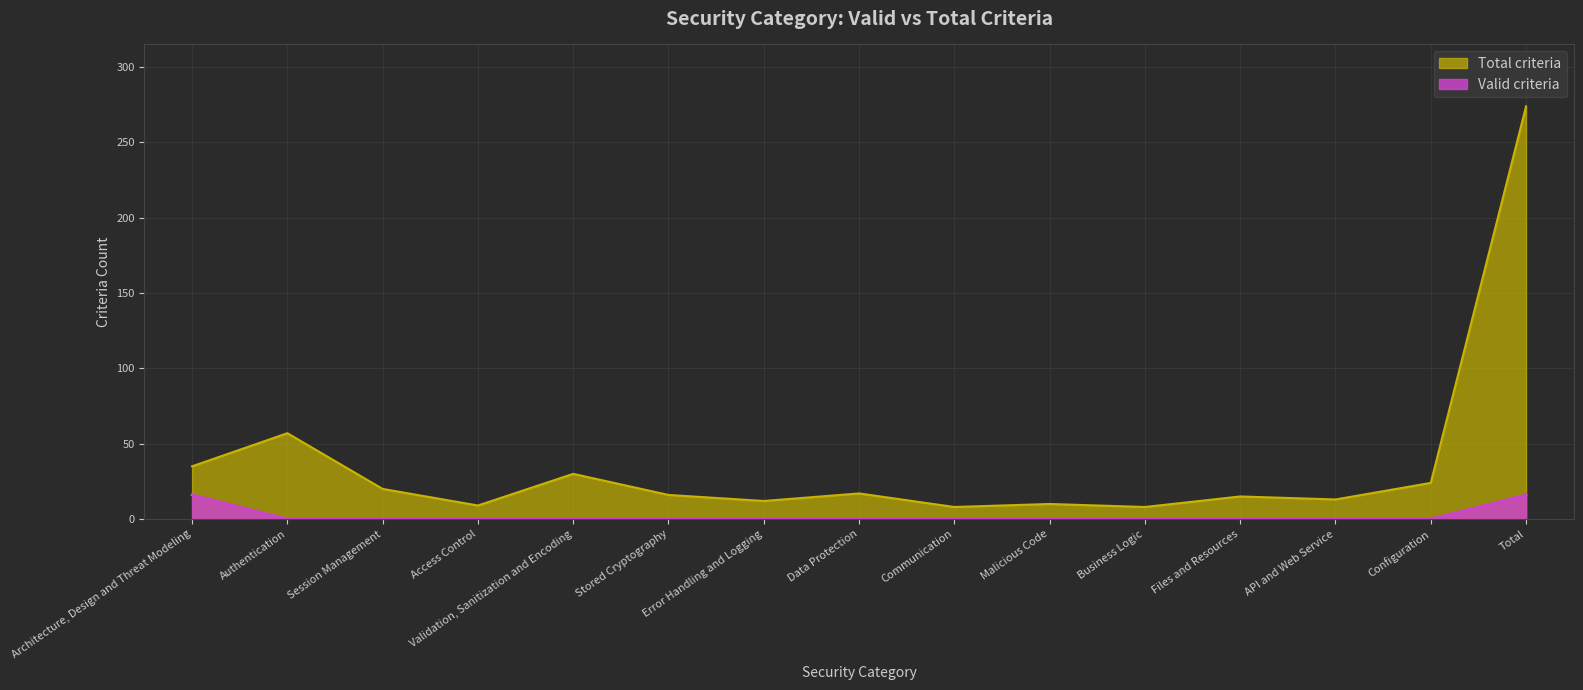

Reading right to left, extract all data points from this chart.

Valid criteria: 16	0	0	0	0	0	0	0	0	0	0	0	0	0	16
Total criteria: 274	24	13	15	8	10	8	17	12	16	30	9	20	57	35